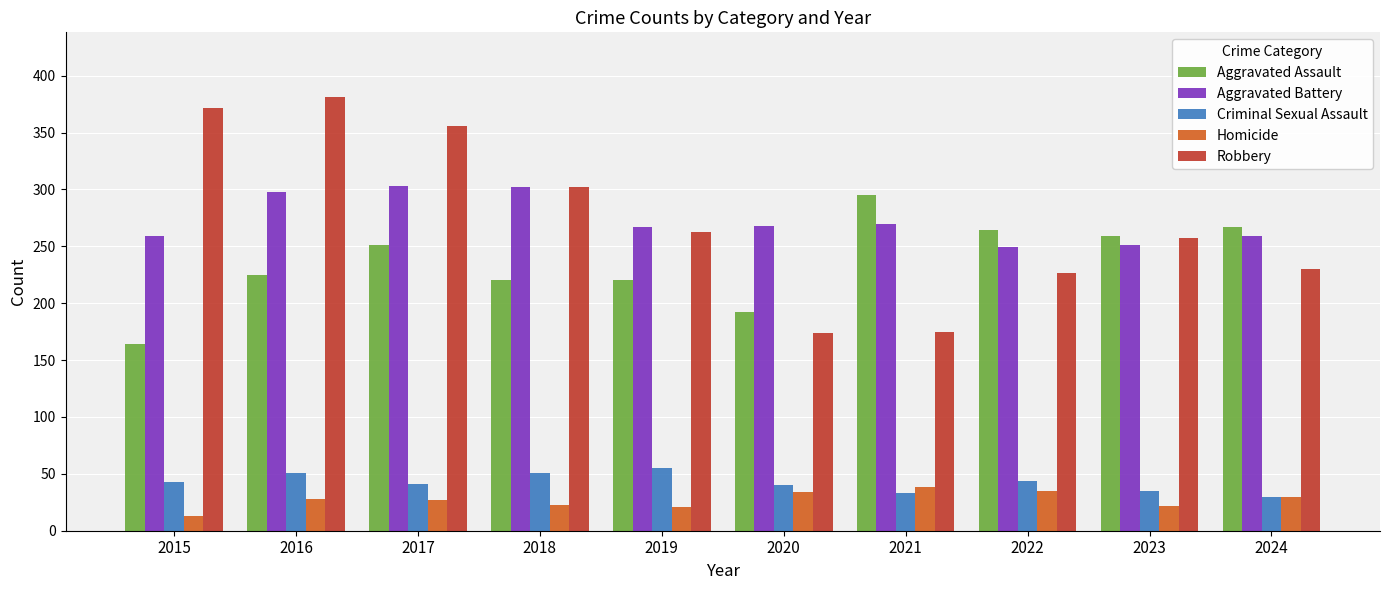

Read the Robbery value at 2021.

175